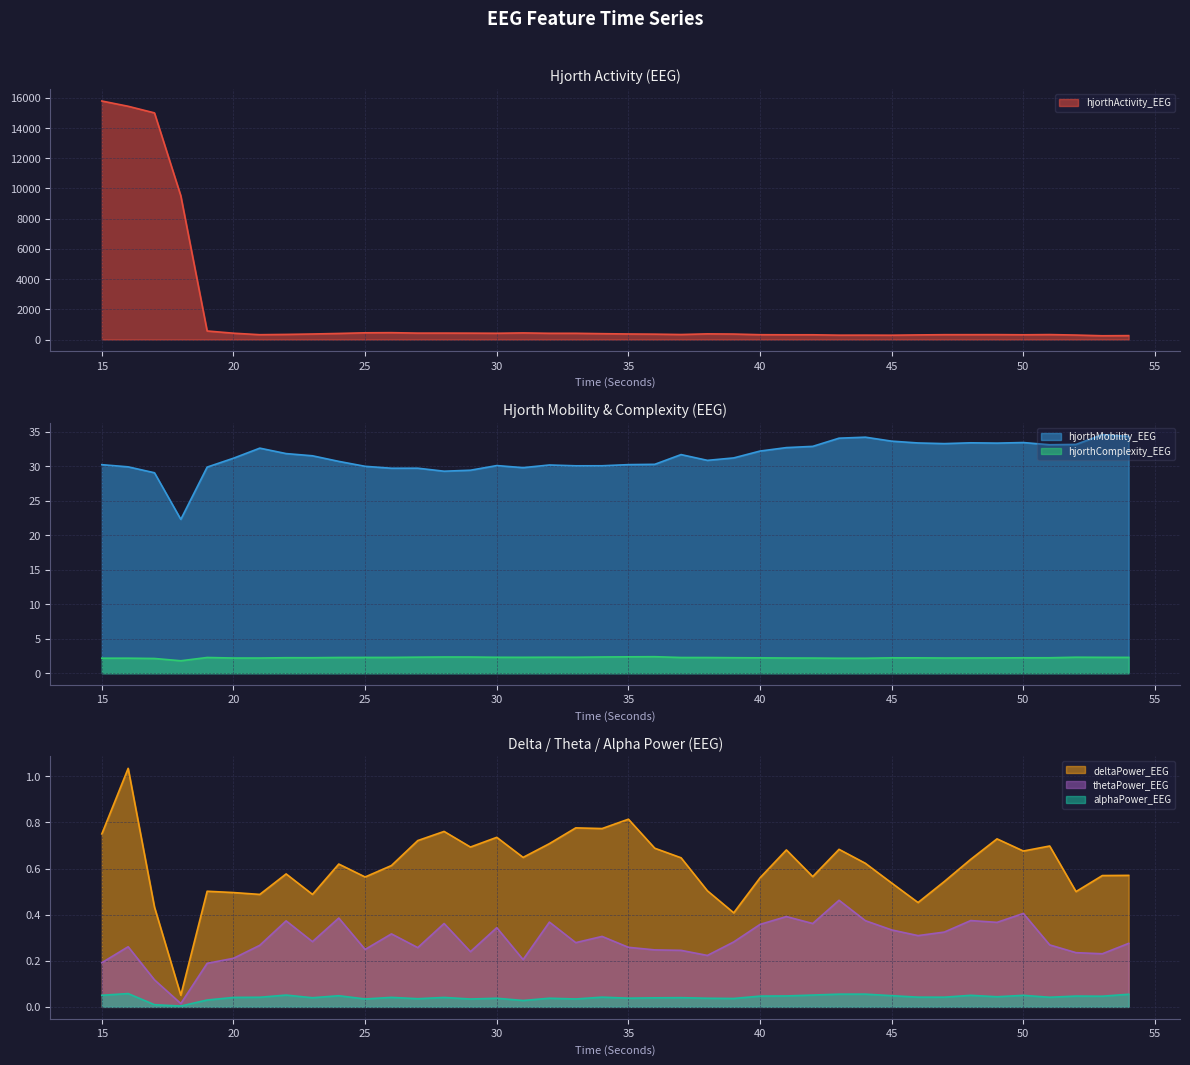

Rank the series by their maximum value, from highest to lowest.

hjorthActivity_EEG, hjorthMobility_EEG, hjorthComplexity_EEG, deltaPower_EEG, thetaPower_EEG, alphaPower_EEG